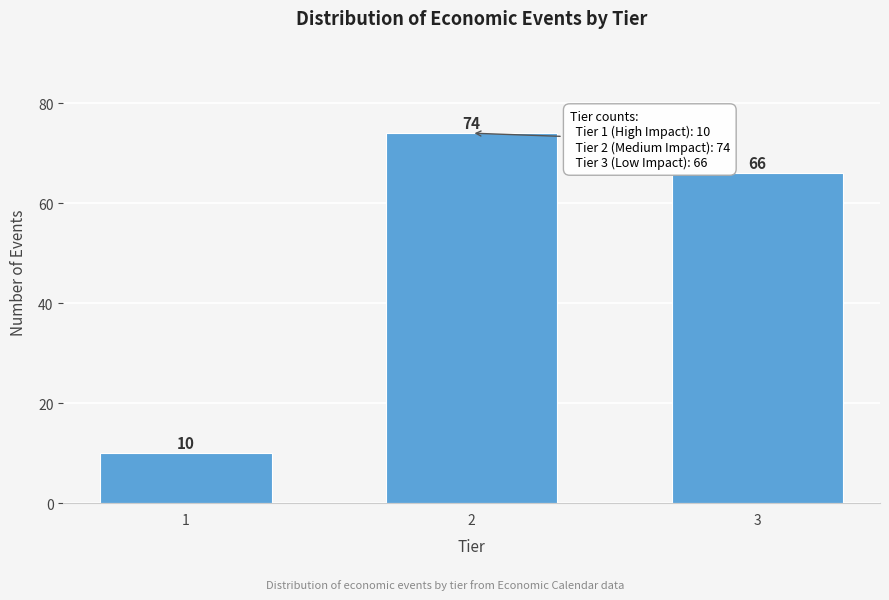

Reading left to right, what are all the values shown in this chart?

10	74	66